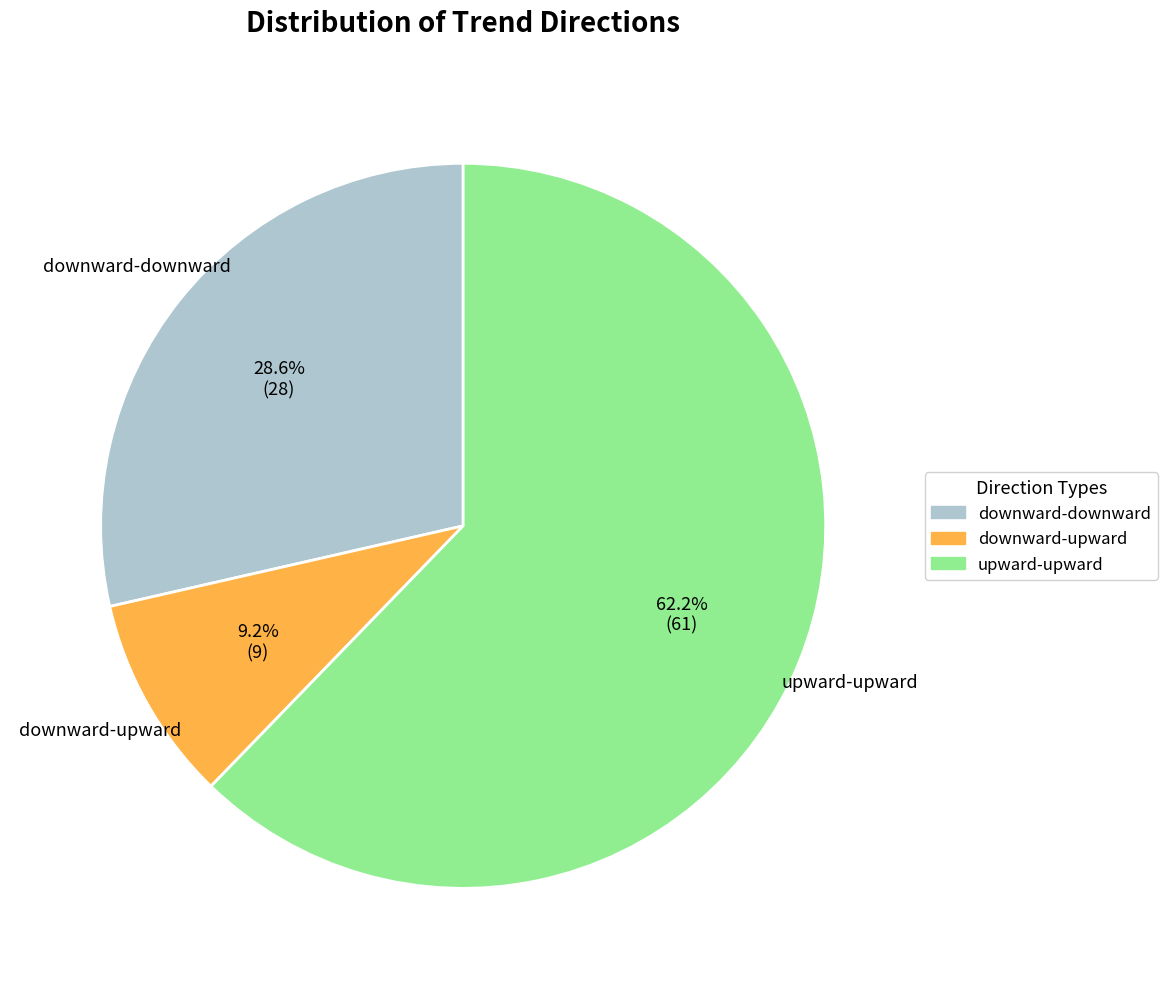

To the nearest percent, what is the difference between the downward-downward and downward-upward slice percentages?

19%